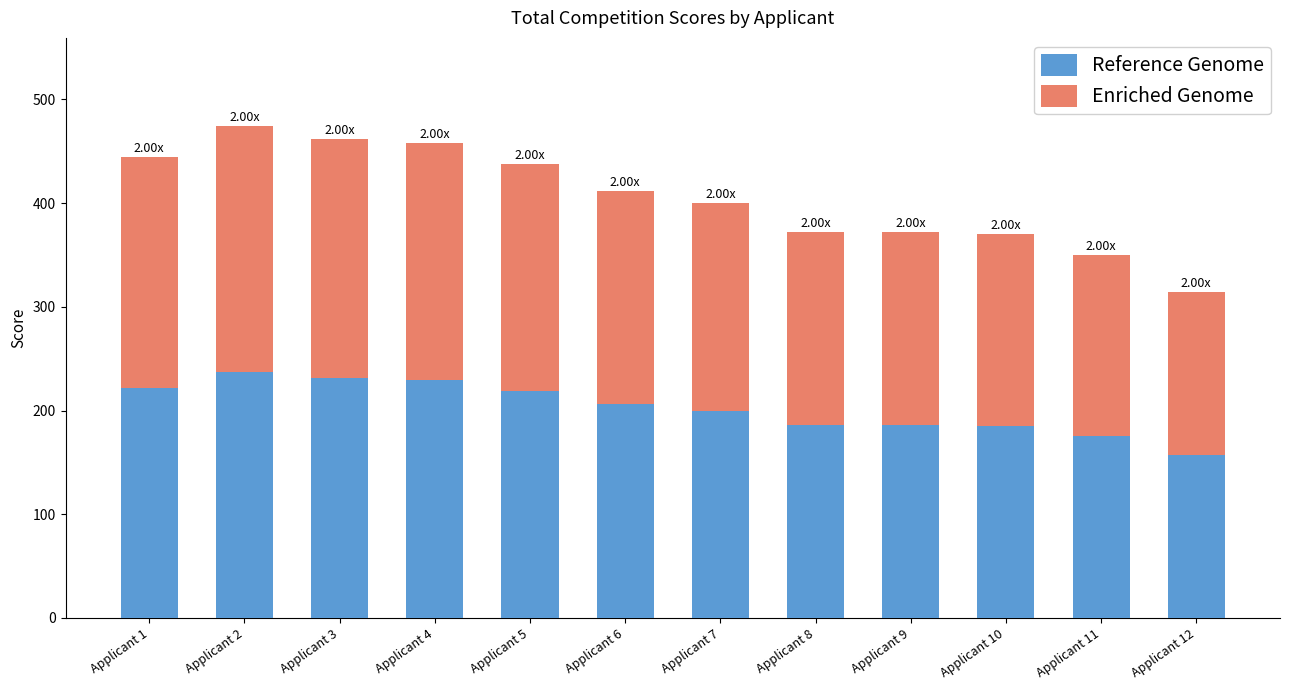

What is the total value across all series at Applicant 5?

438